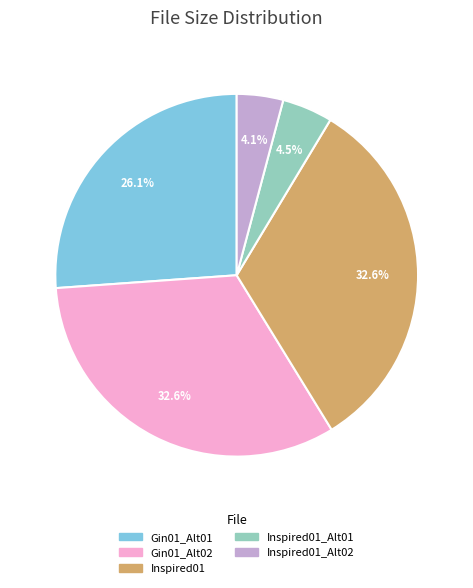

To the nearest percent, what is the average slice percentage?

20%